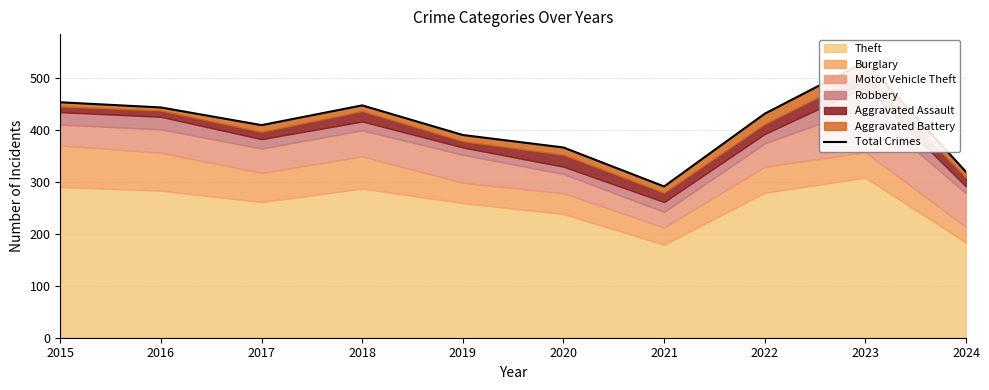

Count the number of categories in the chart.

10